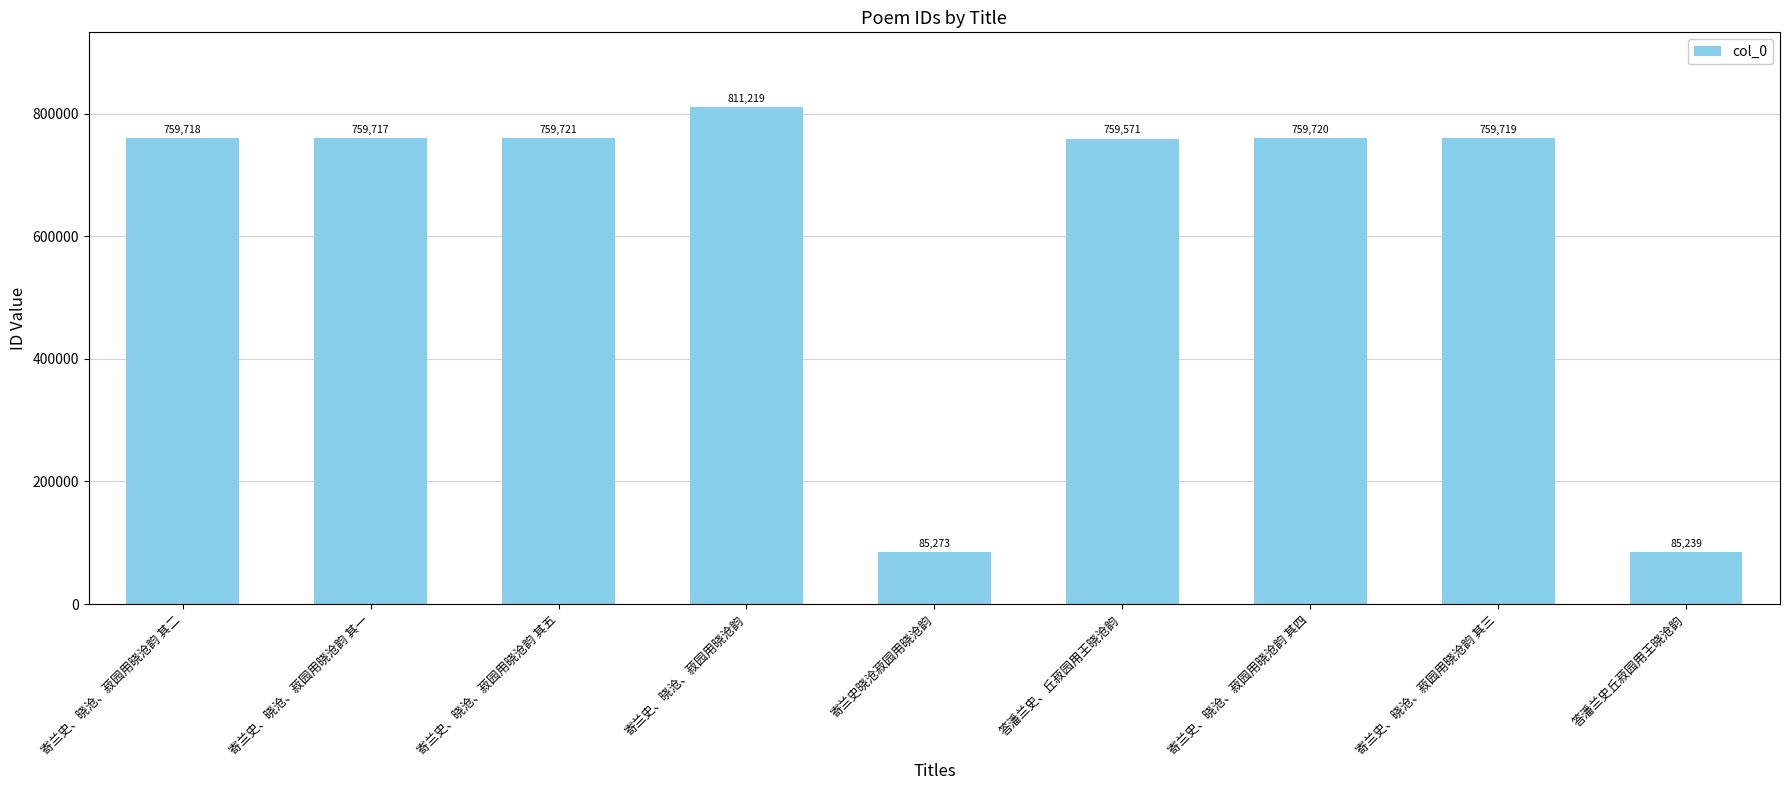

What is the minimum value shown in the chart?

85239